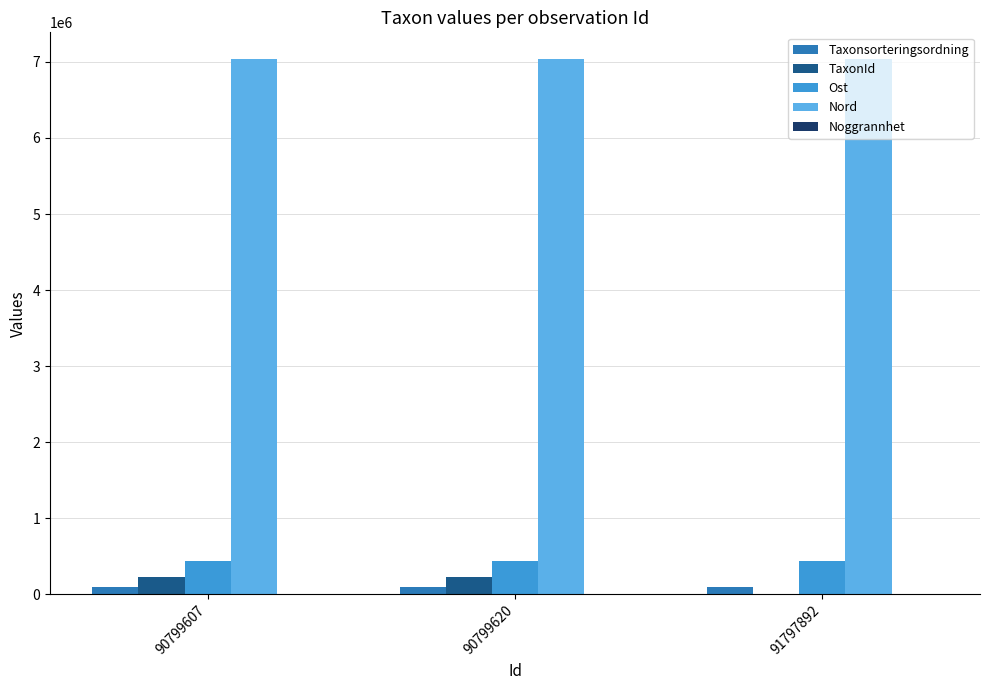

Which series has the largest total across all categories?

Nord